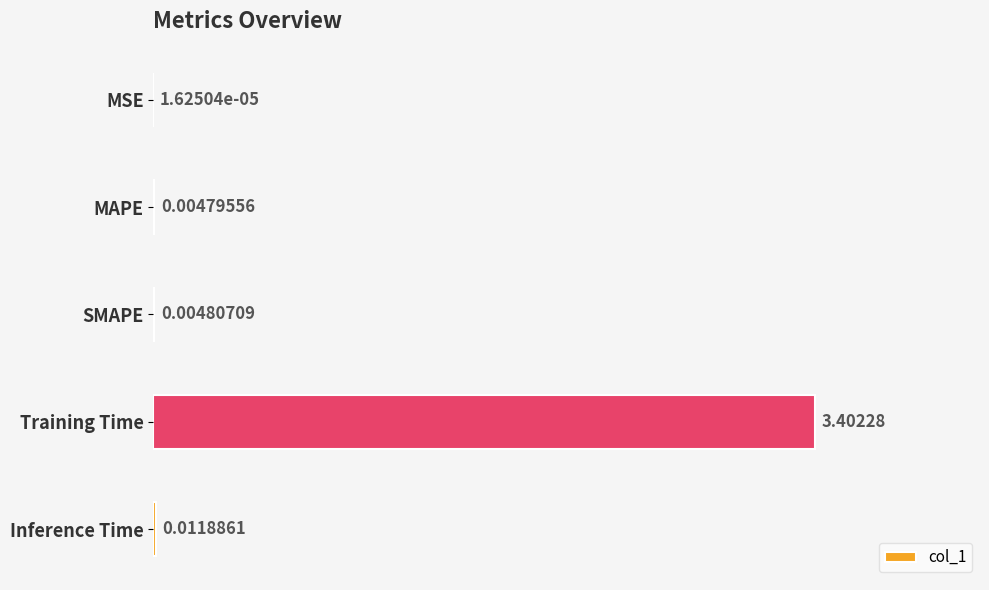

What is the sum of all values?

3.4